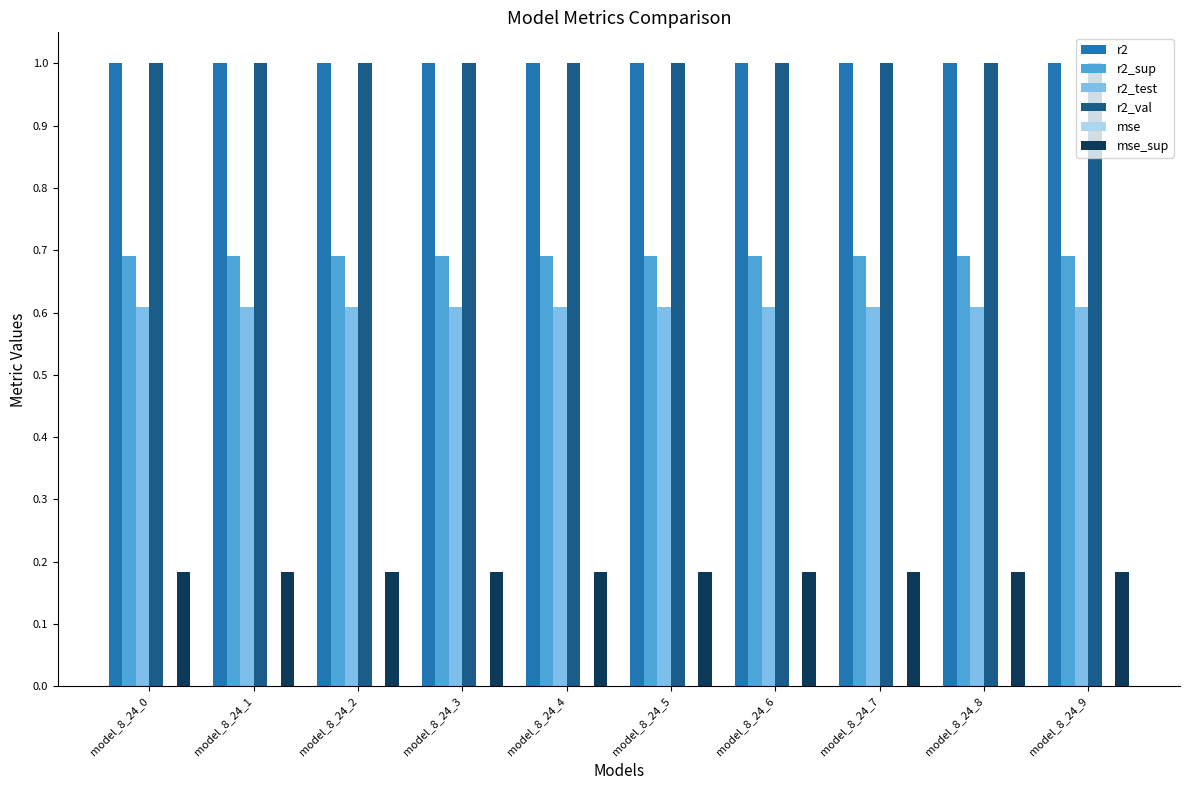

What is the highest value of the r2_test series?

0.6